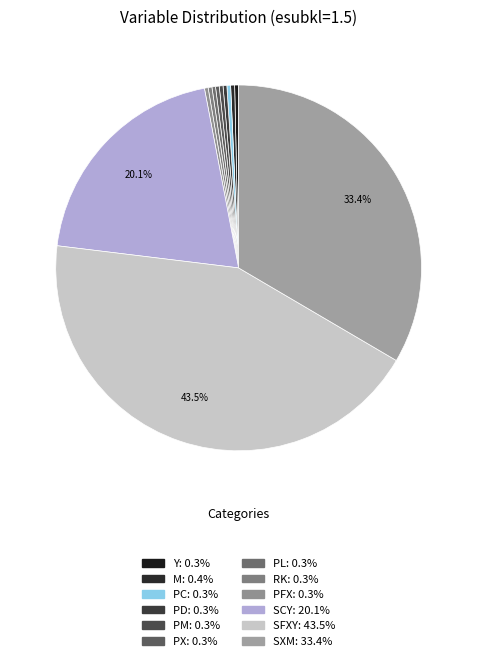

True or false: SCY accounts for 20% of the total.

True